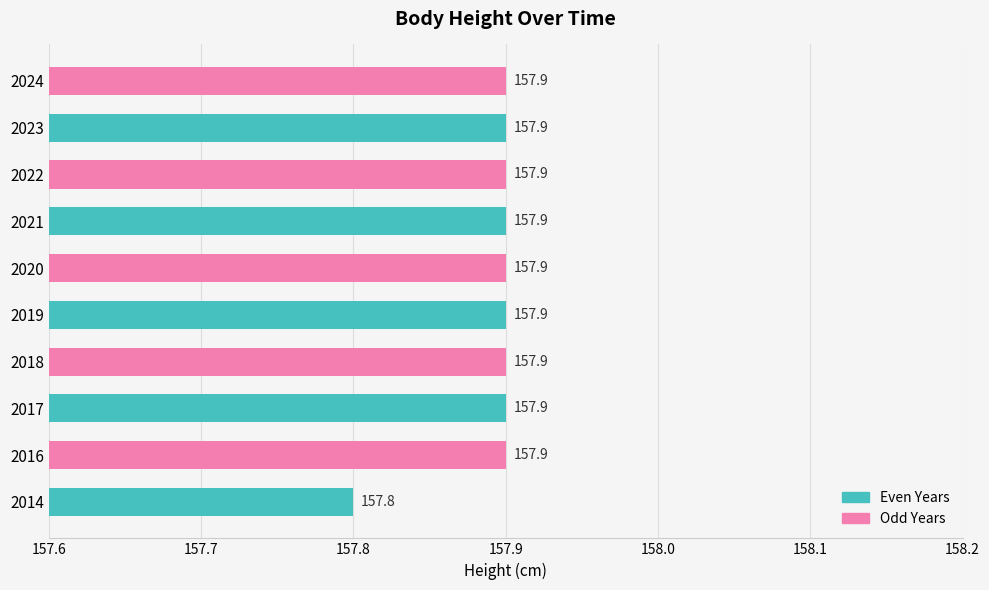

Reading bottom to top, transcribe all the data shown in this chart.

157.8	157.9	157.9	157.9	157.9	157.9	157.9	157.9	157.9	157.9